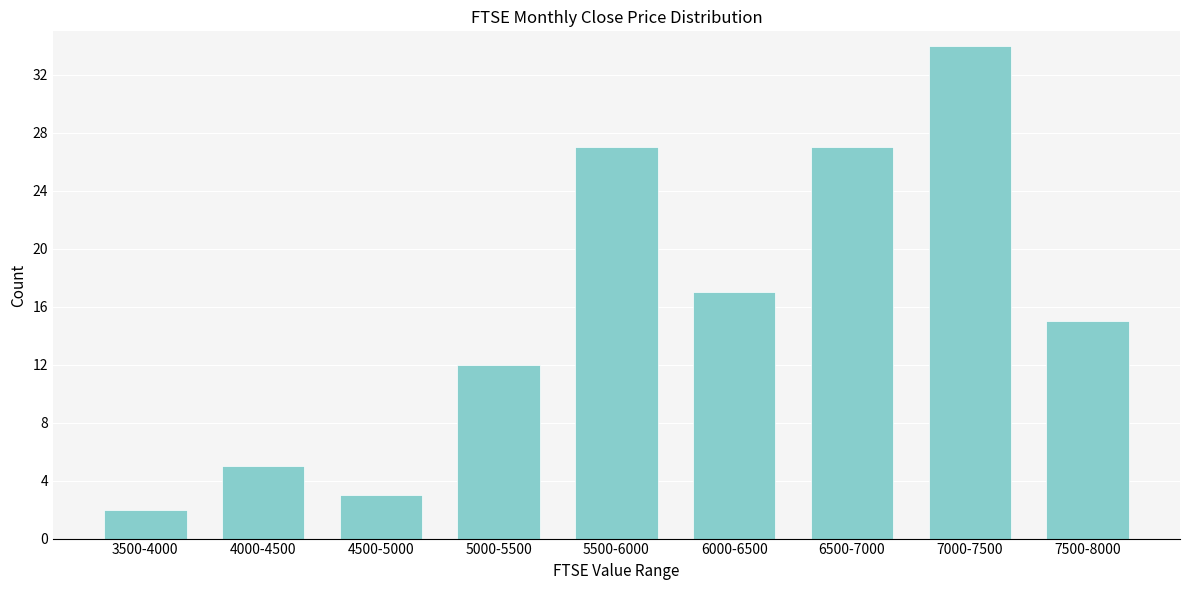

Reading left to right, extract all data points from this chart.

2	5	3	12	27	17	27	34	15